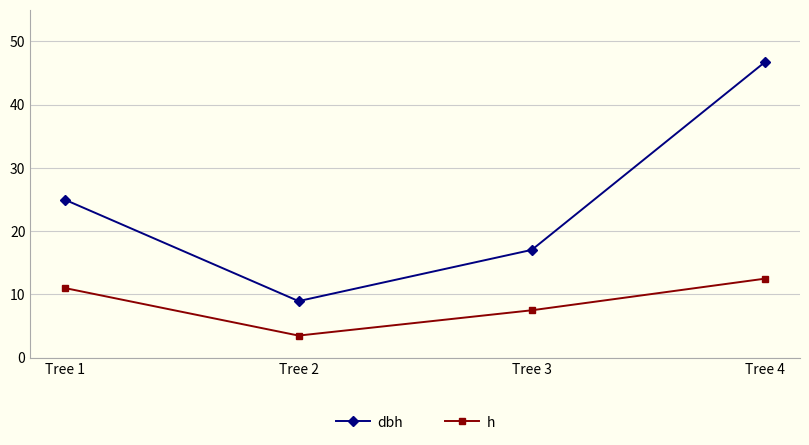

Where is the first local minimum for dbh?

Tree 2